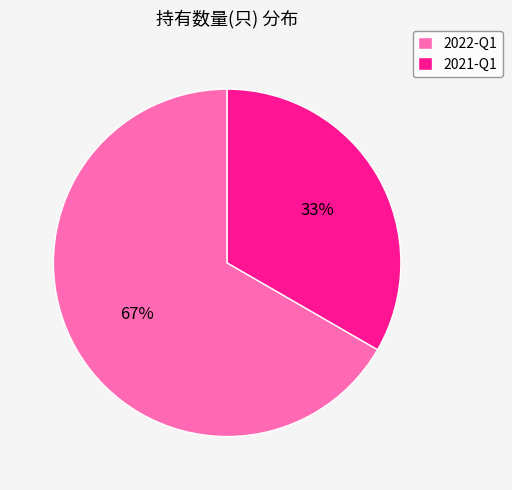

To the nearest percent, what portion does 2022-Q1 represent?

67%